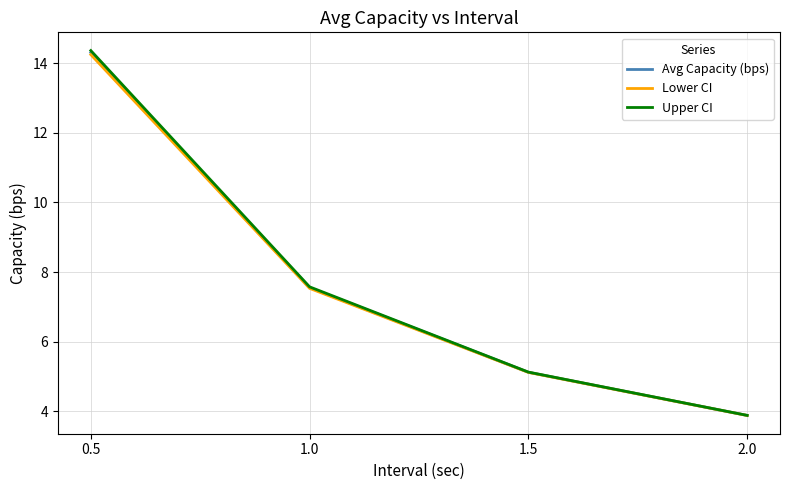

What position from the right is 0.5?

4